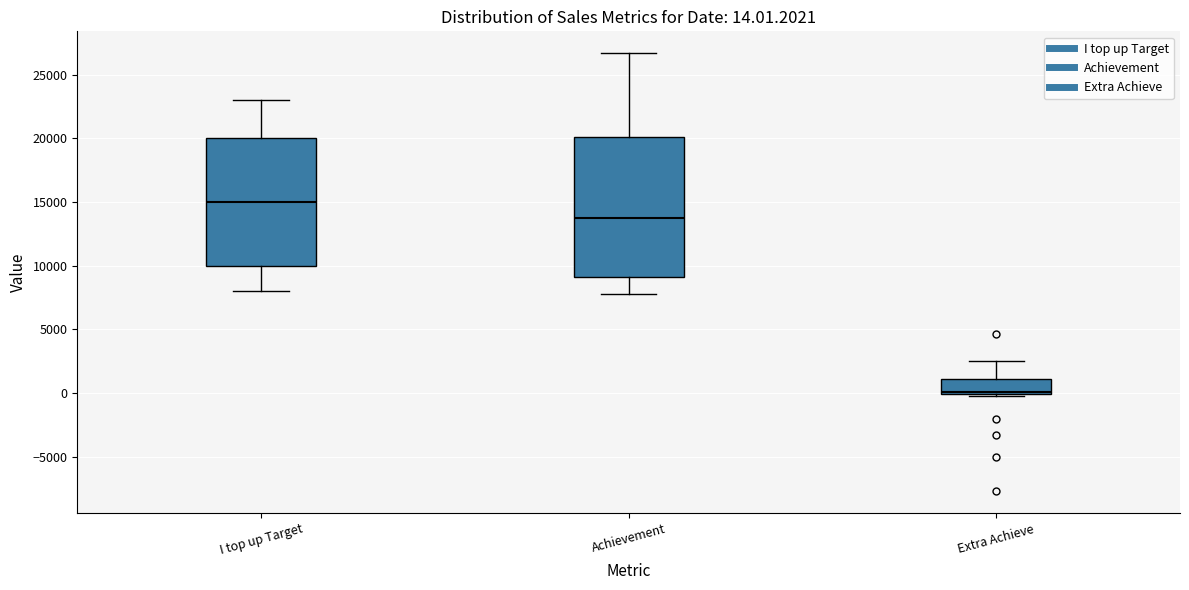

Comparing the boxes themselves (not the whiskers), which one is the tallest?

Achievement